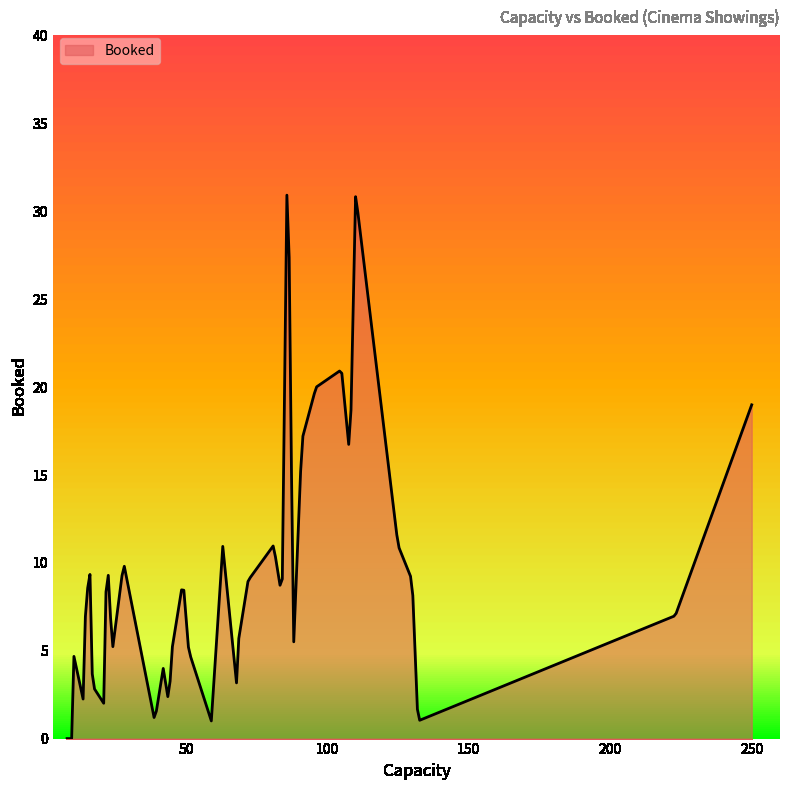

What is the maximum value shown in the chart?

30.9